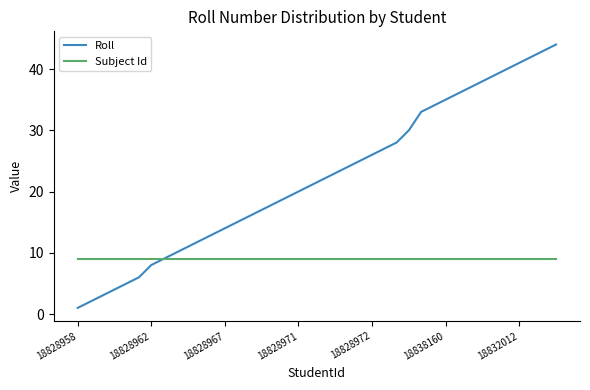

What is the maximum value shown in the chart?

44